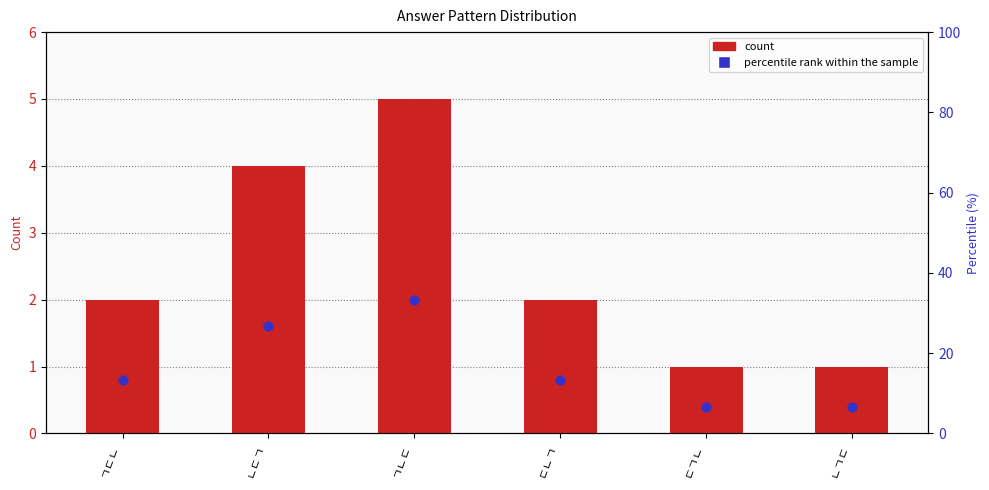

Which series contains the highest Y value?

percentile rank within the sample